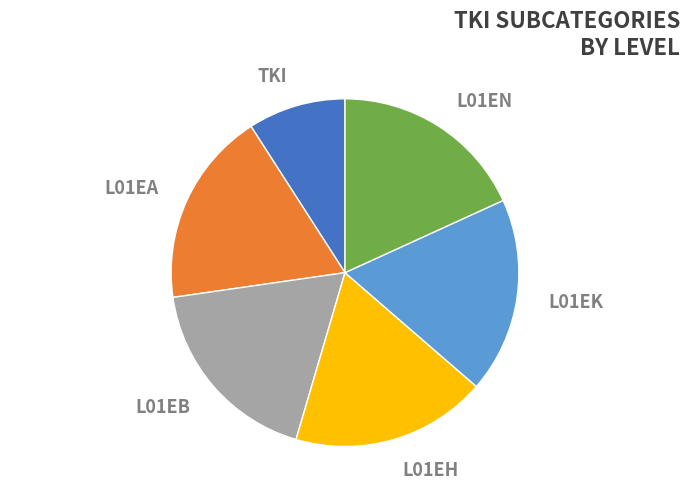

Which category has the smallest portion of the pie?

TKI